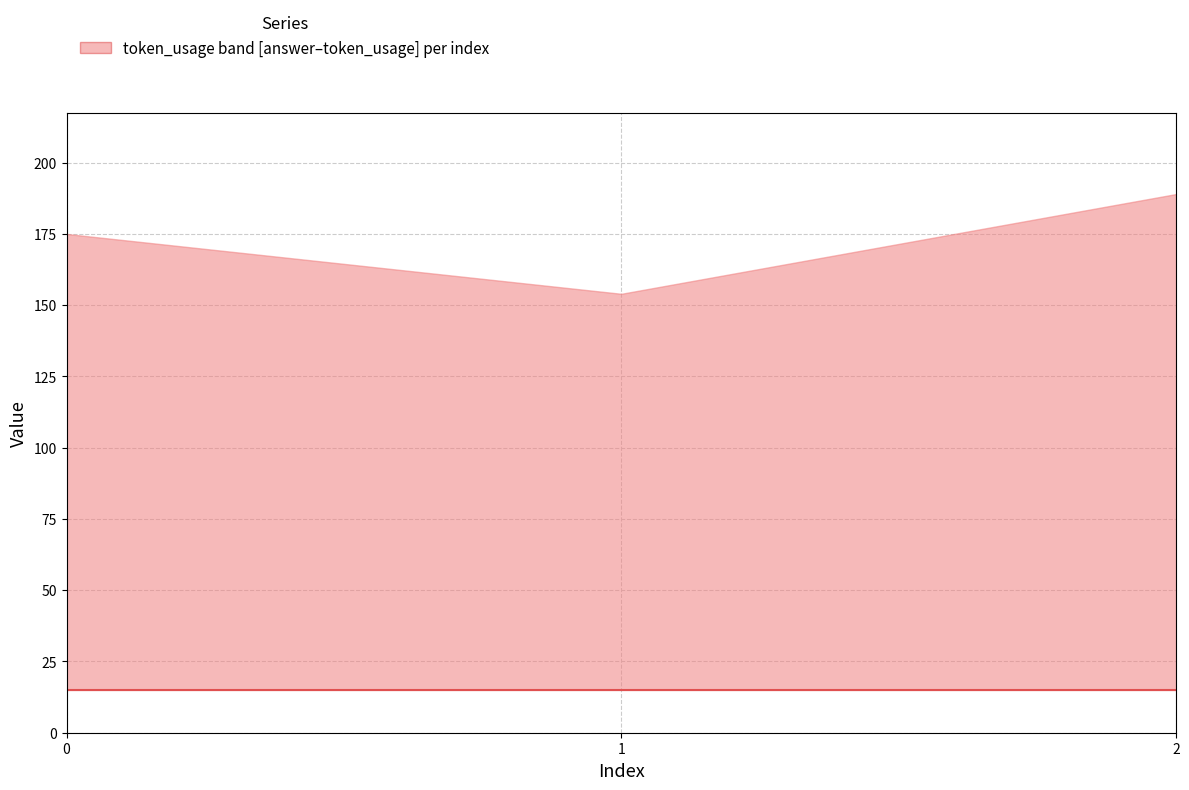

Reading left to right, extract all data points from this chart.

answer: 0=15	1=15	2=15
token_usage: 0=175	1=154	2=189